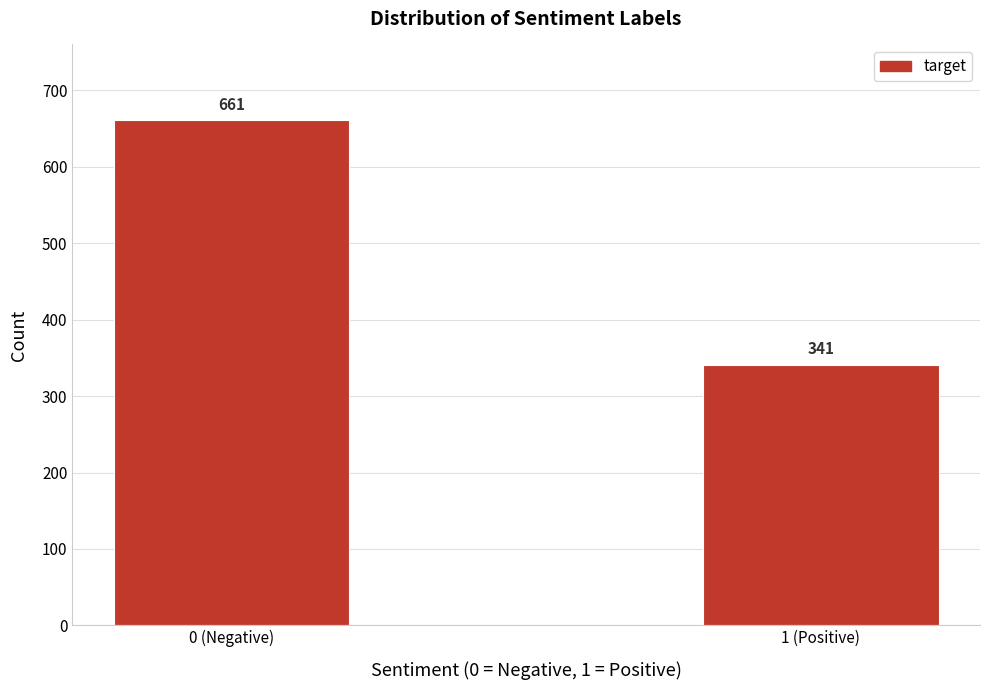

Reading left to right, list all the values displayed in this chart.

661	341